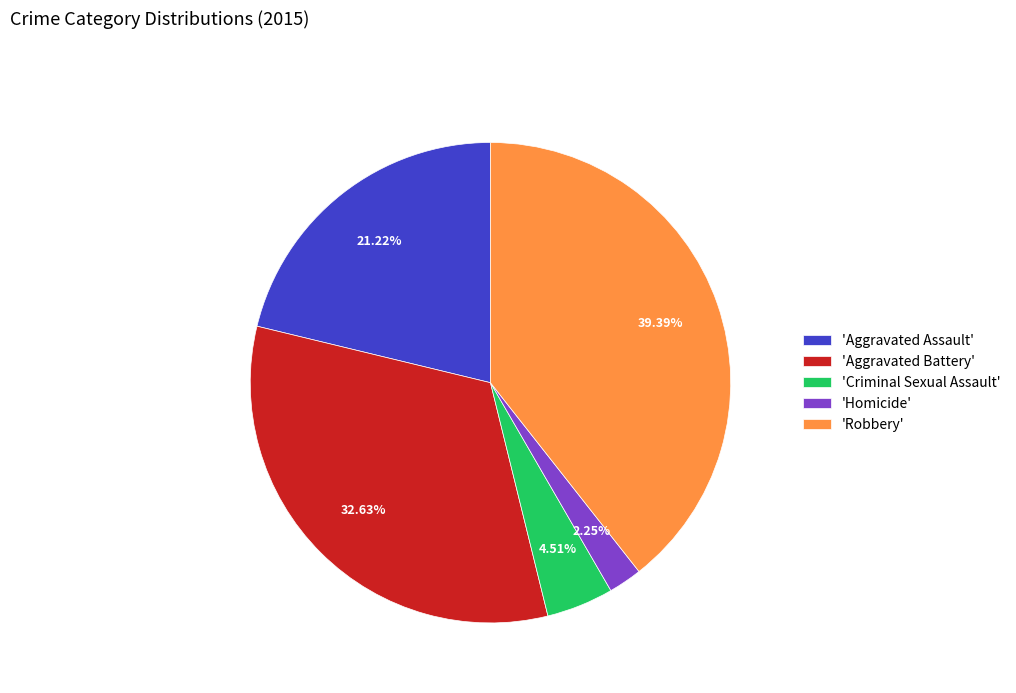

Count the number of slices in the pie.

5